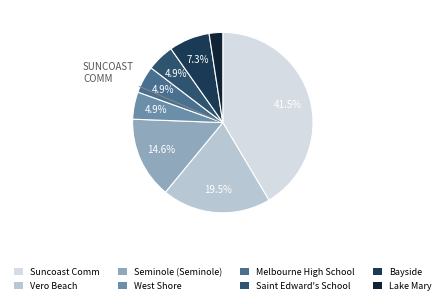

How much of the chart is everything except West Shore?

95.1%